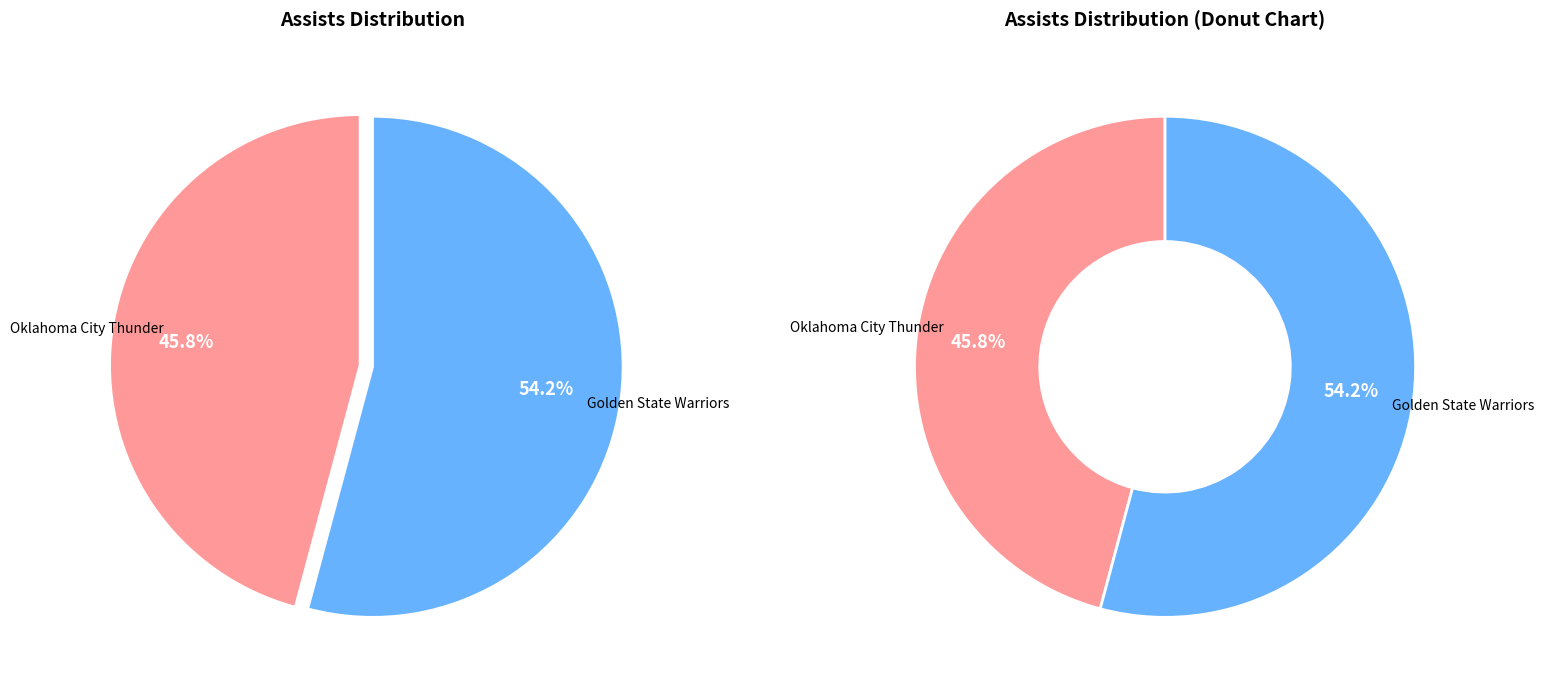

What is the total percentage of Team.GOLDEN_STATE_WARRIORS and Team.OKLAHOMA_CITY_THUNDER?

100.0%